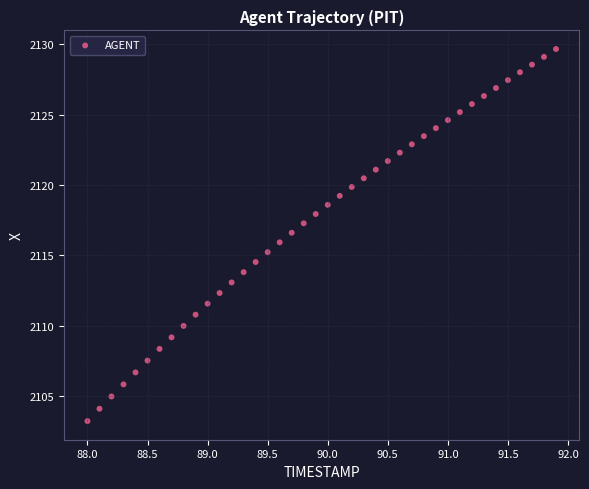

What is the range of Y values (max minus min)?

26.4